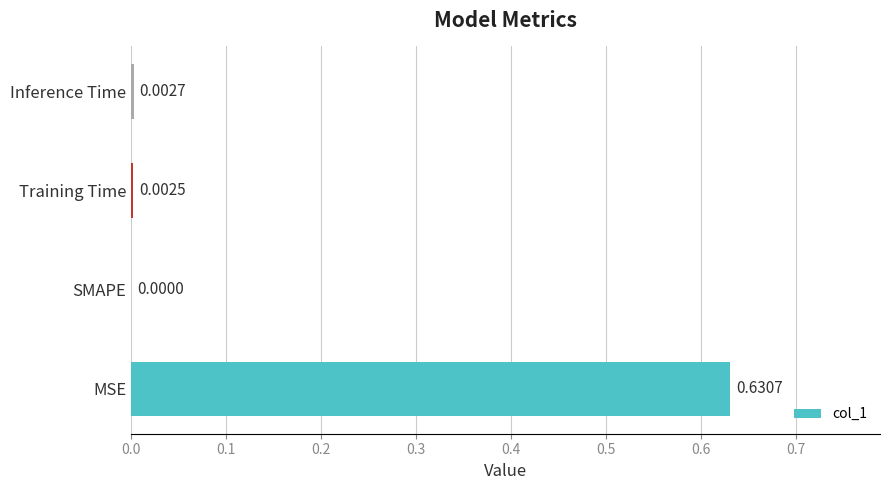

Which label corresponds to the largest value in the chart?

MSE